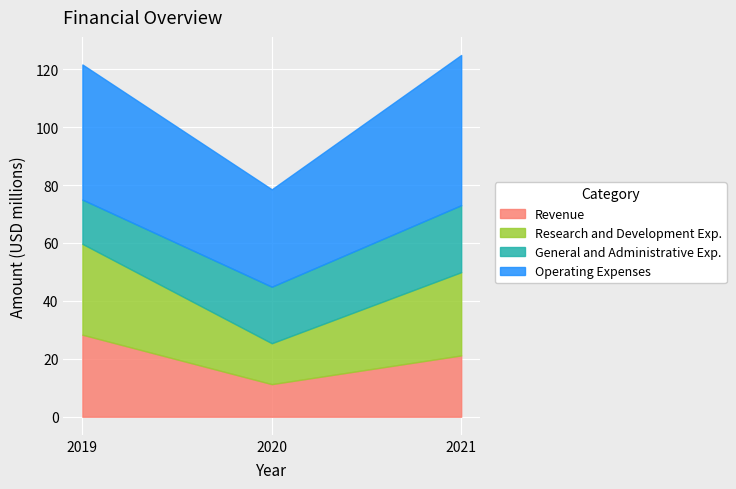

The value of Research and Development Exp. at 2020 is 9473127. True or false?

False